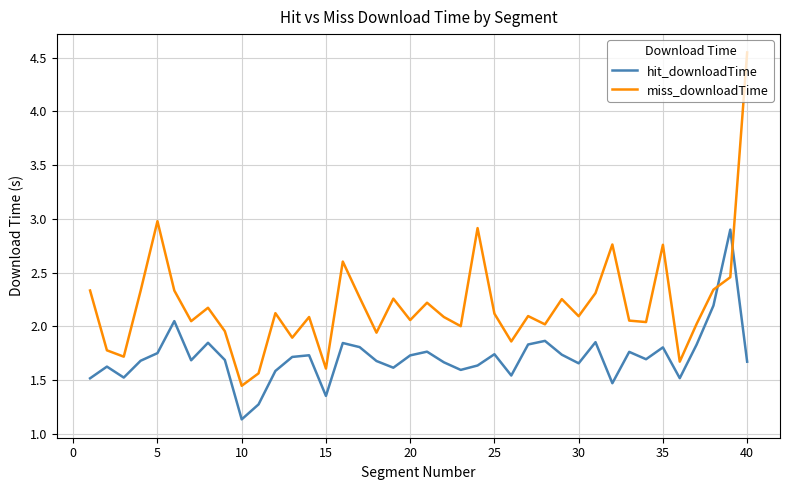

List the series in order of their overall mean, highest first.

miss_downloadTime, hit_downloadTime